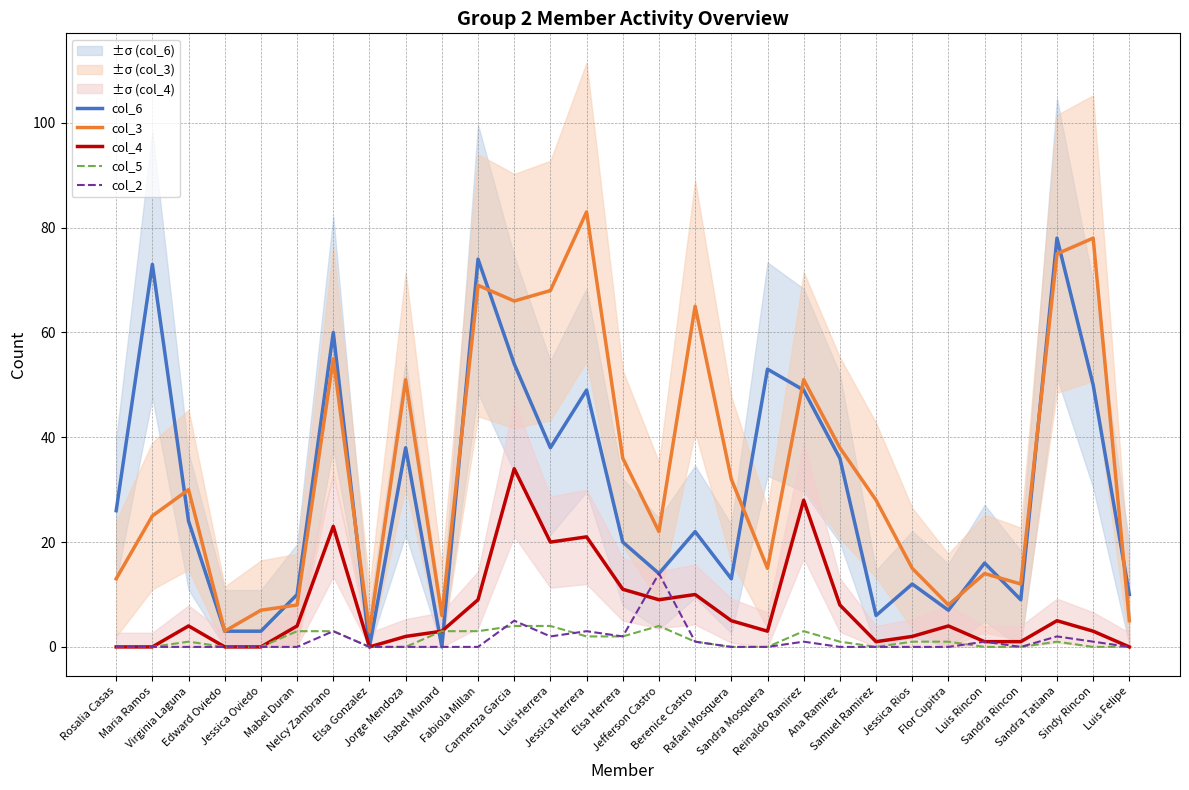

True or false: col_2 has a value of 0 at Mabel Duran.

True